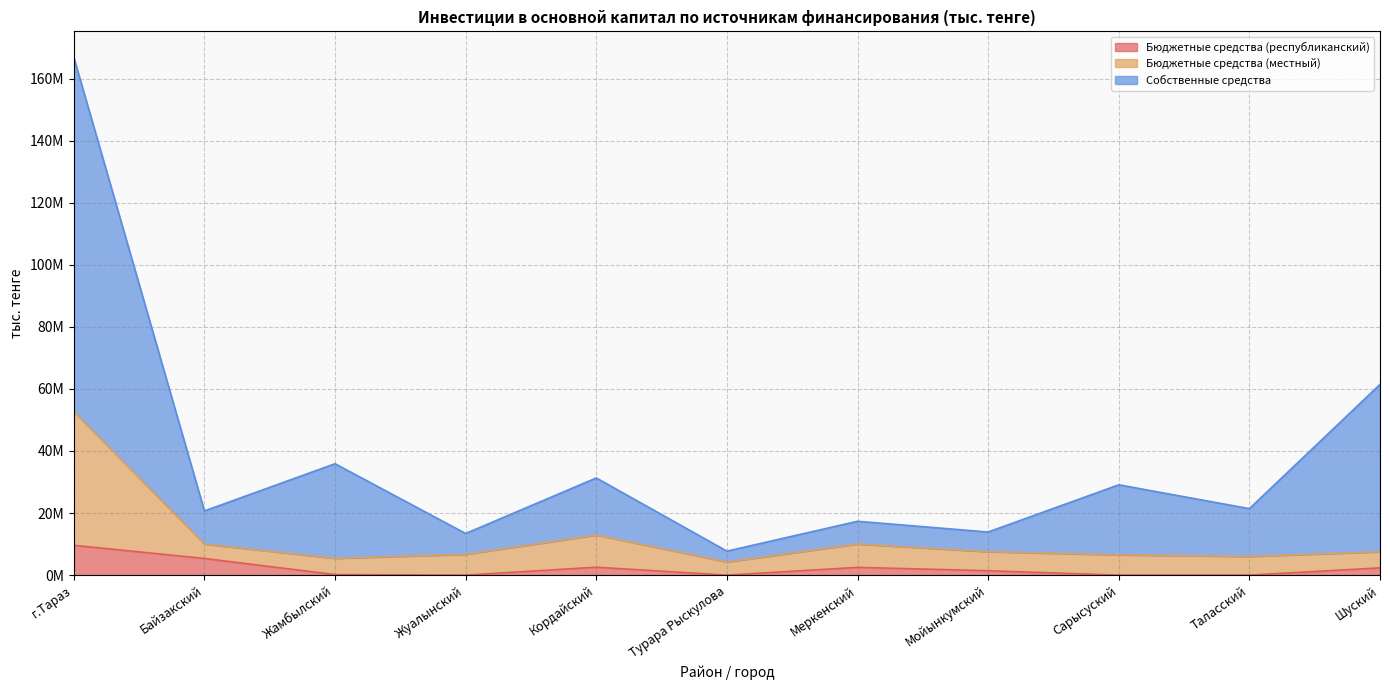

List the series in order of their peak value, lowest first.

Бюджетные средства (республиканский), Бюджетные средства (местный), Собственные средства